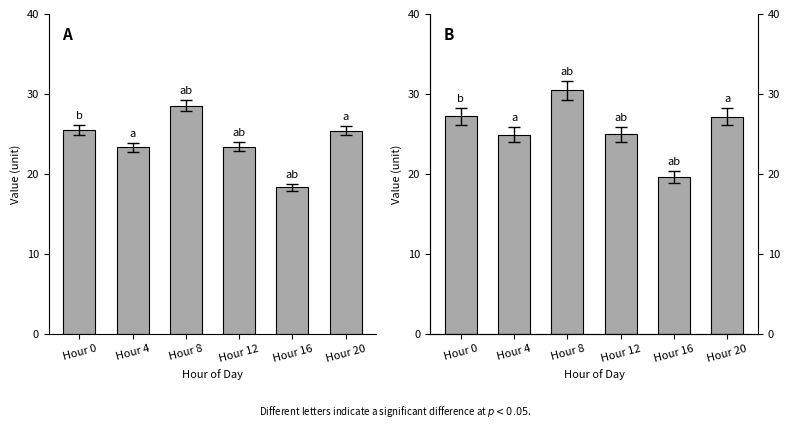

What is the approximate value at Hour 0?

27.2